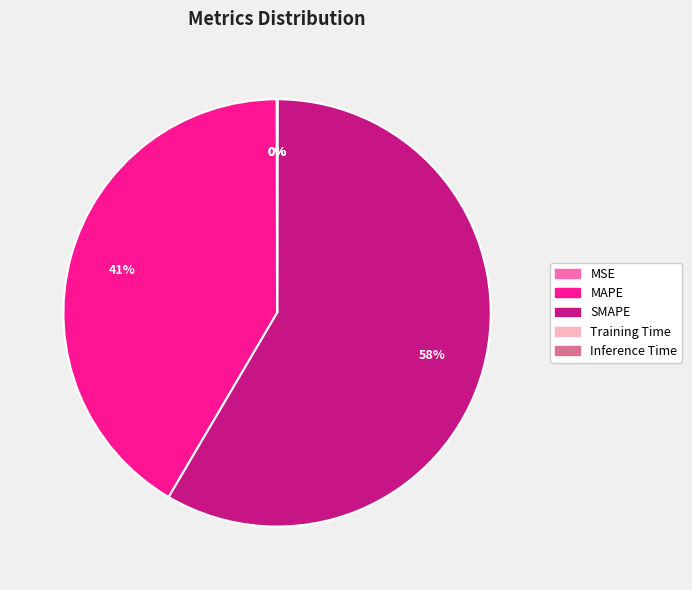

To the nearest percent, what is the average slice percentage?

20%